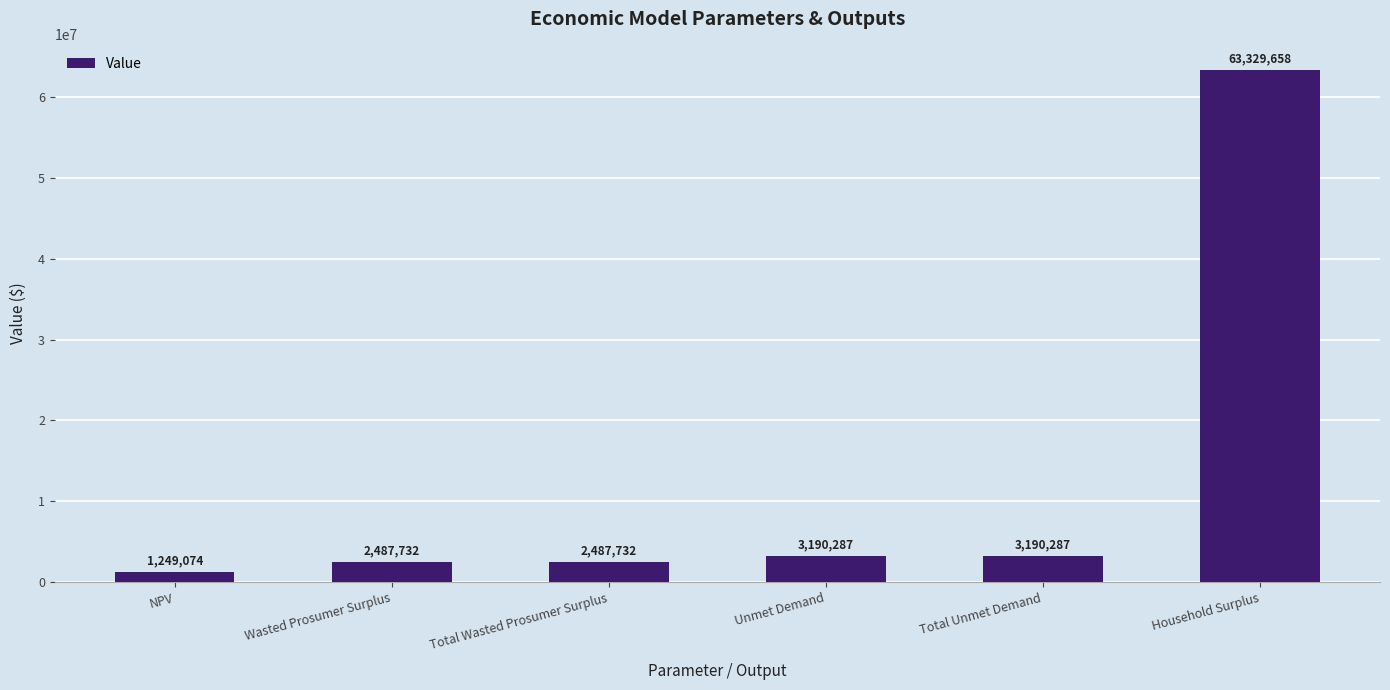

Count the number of categories in the chart.

6